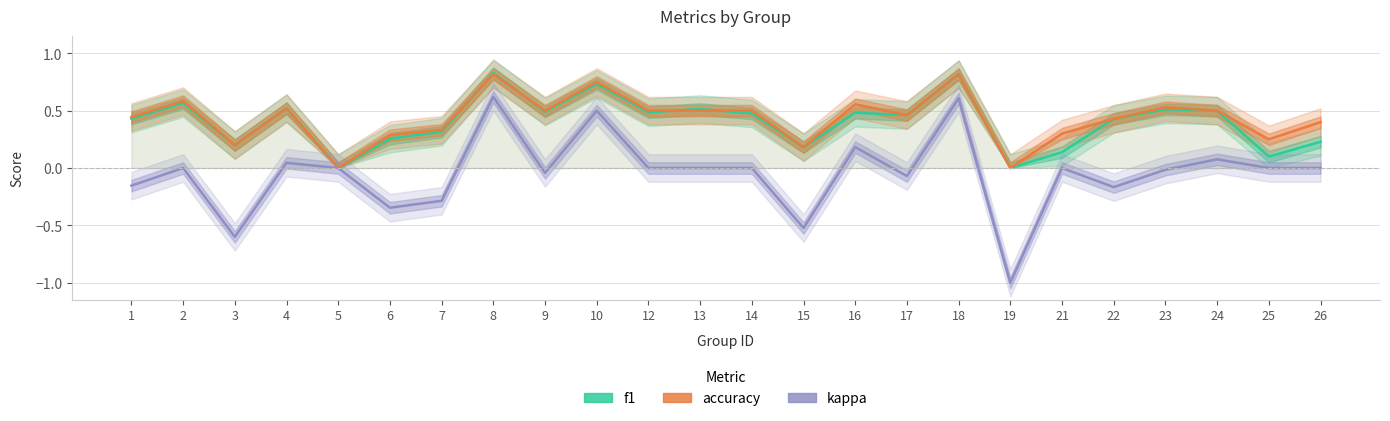

What is the difference between the f1 values at 26 and 25?

0.1